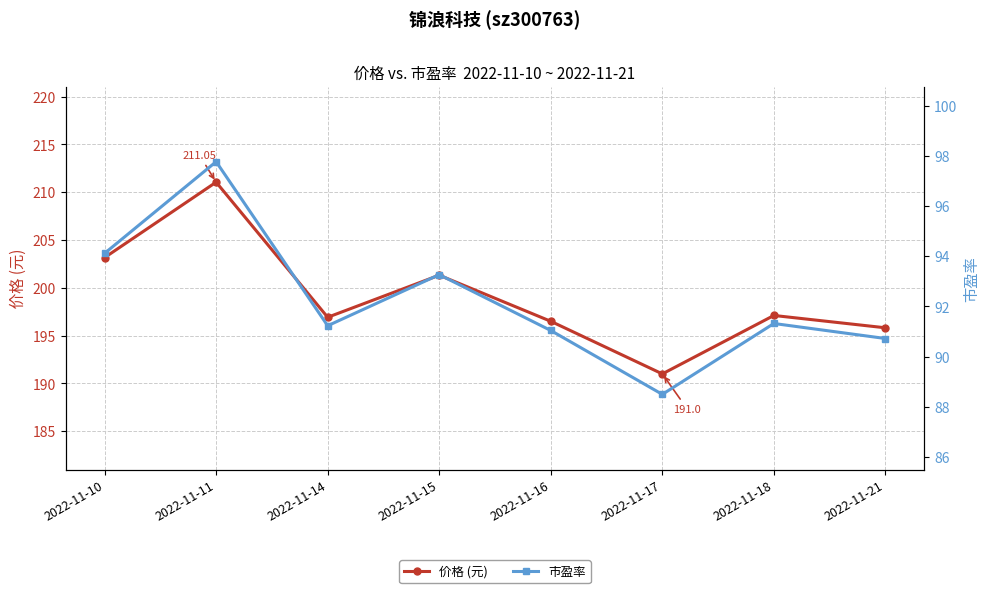

Which series has the widest spread of values?

价格 (元)